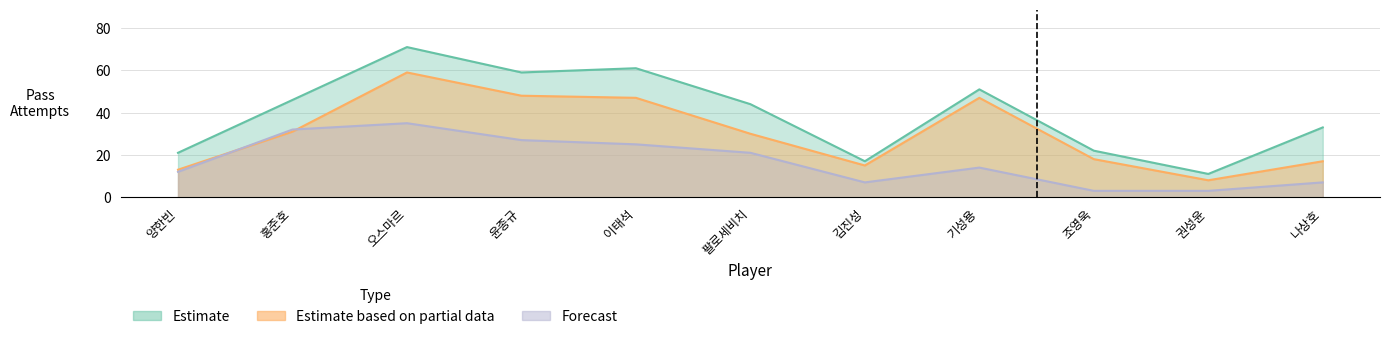

What is the average value of the Forecast series?

17